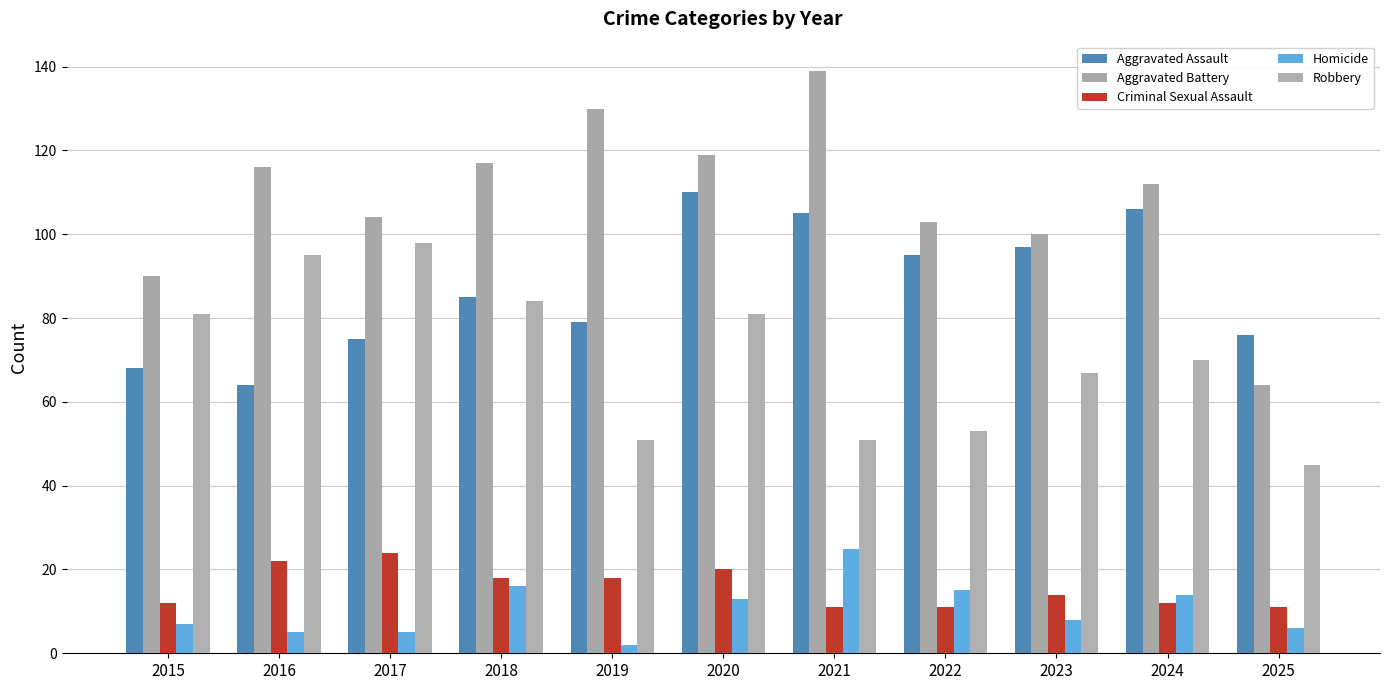

How many values in the Robbery series are below 70?

5